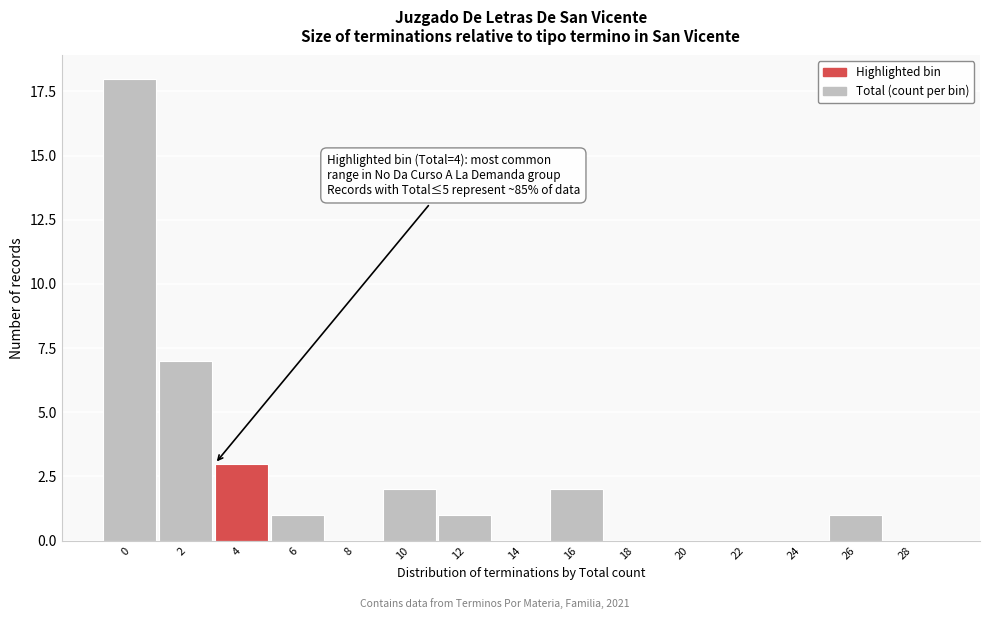

Reading left to right, extract all data points from this chart.

0=18	2=7	4=3	6=1	8=0	10=2	12=1	14=0	16=2	18=0	20=0	22=0	24=0	26=1	28=0